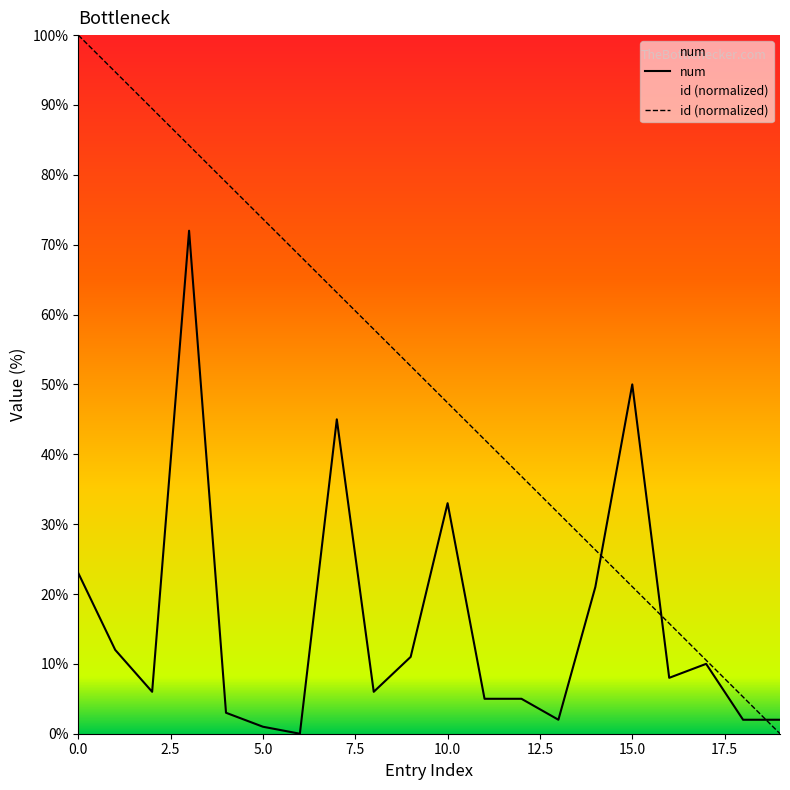

At how many categories does at least one series exceed 63?

8